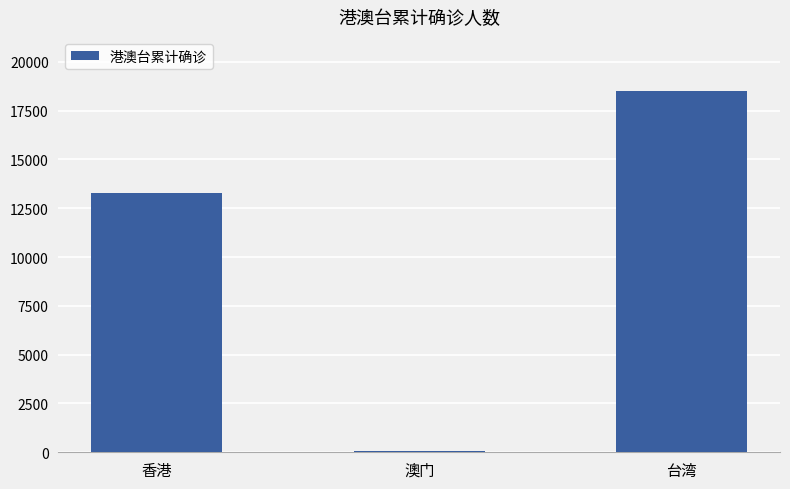

What is the label of the 3rd bar from the right?

香港